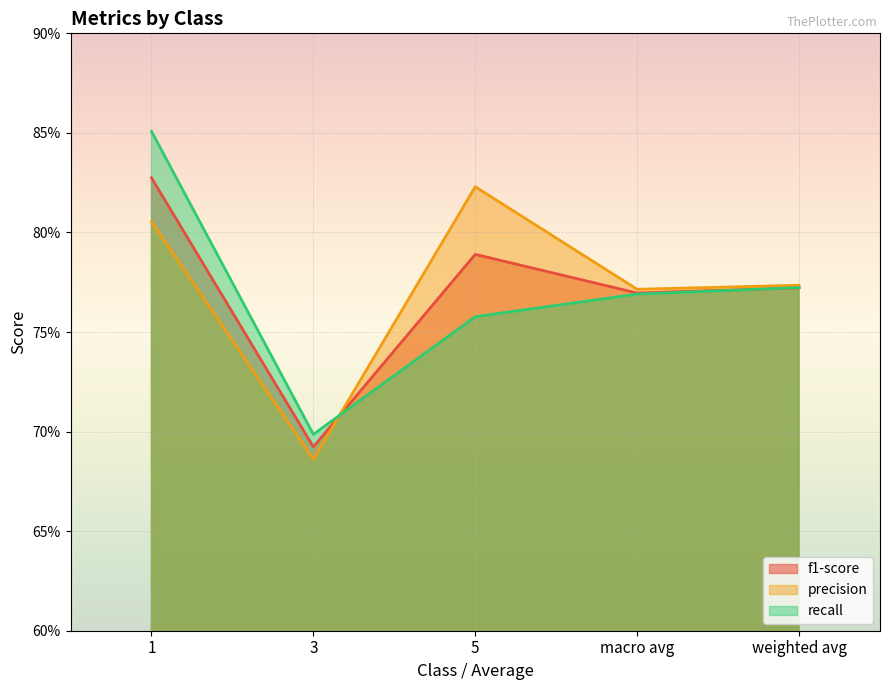

Where is f1-score nearest to the value 0?

3